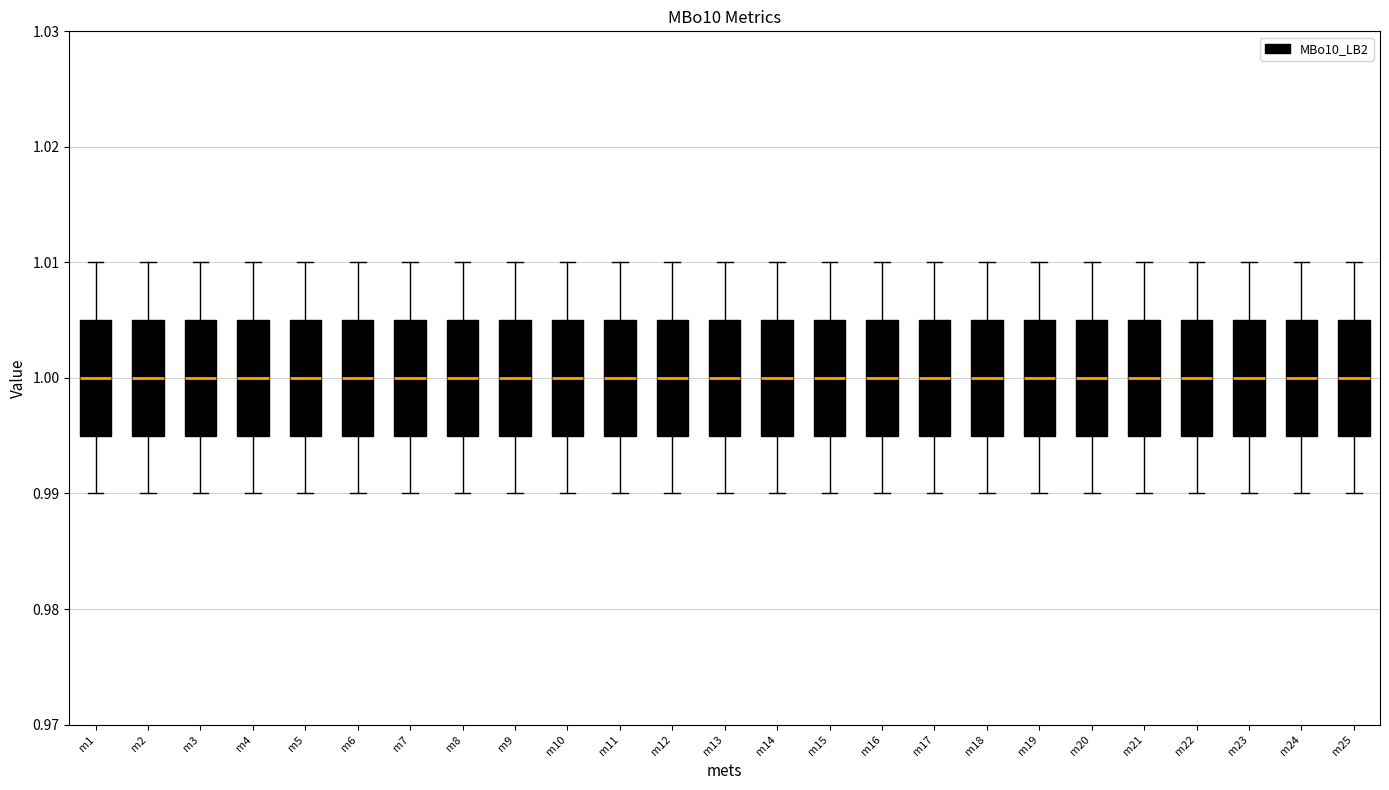

Reading left to right, read every box against the y-axis: the position of its median line, the range the box covers, and the ends of its whiskers. The values are not printed on the chart, so give them approximately, as read against the axis.

m1: median 1.000, box 0.995 to 1.005, whiskers 0.990 to 1.010
m2: median 1.000, box 0.995 to 1.005, whiskers 0.990 to 1.010
m3: median 1.000, box 0.995 to 1.005, whiskers 0.990 to 1.010
m4: median 1.000, box 0.995 to 1.005, whiskers 0.990 to 1.010
m5: median 1.000, box 0.995 to 1.005, whiskers 0.990 to 1.010
m6: median 1.000, box 0.995 to 1.005, whiskers 0.990 to 1.010
m7: median 1.000, box 0.995 to 1.005, whiskers 0.990 to 1.010
m8: median 1.000, box 0.995 to 1.005, whiskers 0.990 to 1.010
m9: median 1.000, box 0.995 to 1.005, whiskers 0.990 to 1.010
m10: median 1.000, box 0.995 to 1.005, whiskers 0.990 to 1.010
m11: median 1.000, box 0.995 to 1.005, whiskers 0.990 to 1.010
m12: median 1.000, box 0.995 to 1.005, whiskers 0.990 to 1.010
m13: median 1.000, box 0.995 to 1.005, whiskers 0.990 to 1.010
m14: median 1.000, box 0.995 to 1.005, whiskers 0.990 to 1.010
m15: median 1.000, box 0.995 to 1.005, whiskers 0.990 to 1.010
m16: median 1.000, box 0.995 to 1.005, whiskers 0.990 to 1.010
m17: median 1.000, box 0.995 to 1.005, whiskers 0.990 to 1.010
m18: median 1.000, box 0.995 to 1.005, whiskers 0.990 to 1.010
m19: median 1.000, box 0.995 to 1.005, whiskers 0.990 to 1.010
m20: median 1.000, box 0.995 to 1.005, whiskers 0.990 to 1.010
m21: median 1.000, box 0.995 to 1.005, whiskers 0.990 to 1.010
m22: median 1.000, box 0.995 to 1.005, whiskers 0.990 to 1.010
m23: median 1.000, box 0.995 to 1.005, whiskers 0.990 to 1.010
m24: median 1.000, box 0.995 to 1.005, whiskers 0.990 to 1.010
m25: median 1.000, box 0.995 to 1.005, whiskers 0.990 to 1.010